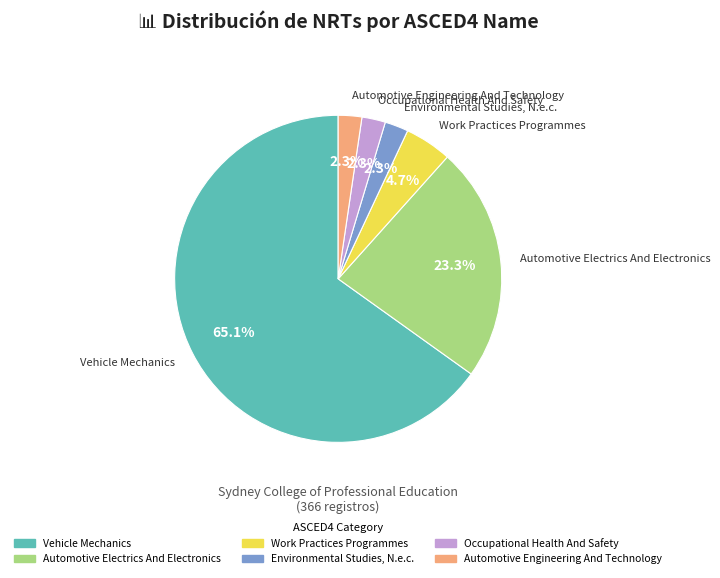

Which slice represents more than half of the pie?

Vehicle Mechanics